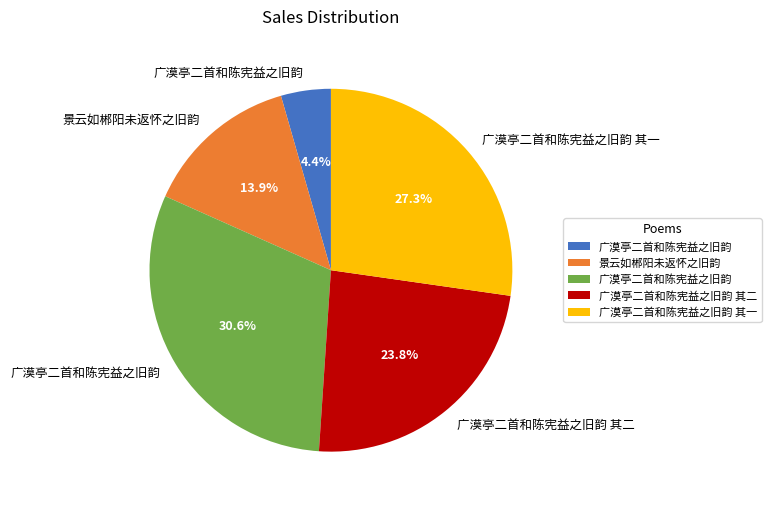

Is there a majority slice in this chart?

No